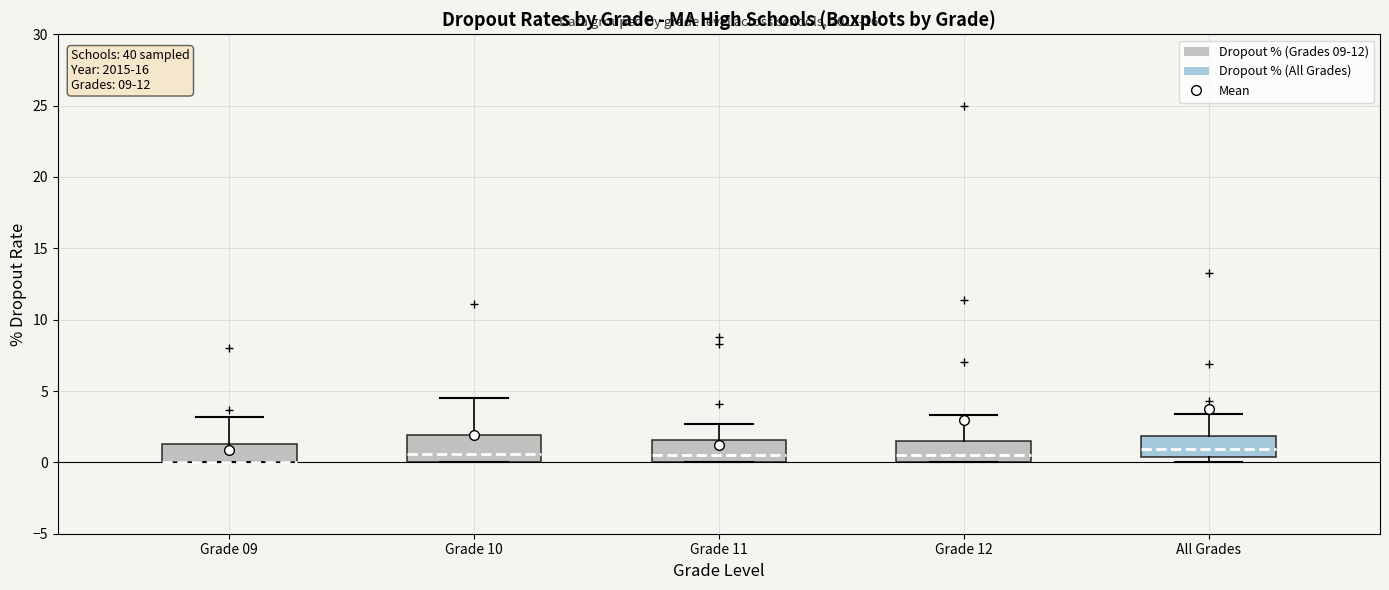

Reading left to right, transcribe this box plot: for each box, give where its median line is, the range the box spans, and where its two whiskers end, as read against the y-axis. The values are not printed on the chart, so give them approximately, as read against the axis.

Grade 09: median 0.0 (drawn on the box's lower edge), box 0.0 to 1.5, whiskers 0.0 to 3.0
Grade 10: median 0.5, box 0.0 to 2.0, whiskers 0.0 to 4.5
Grade 11: median 0.5, box 0.0 to 1.5, whiskers 0.0 to 2.5
Grade 12: median 0.5, box 0.0 to 1.5, whiskers 0.0 to 3.5
All Grades: median 1.0, box 0.5 to 2.0, whiskers 0.0 to 3.5